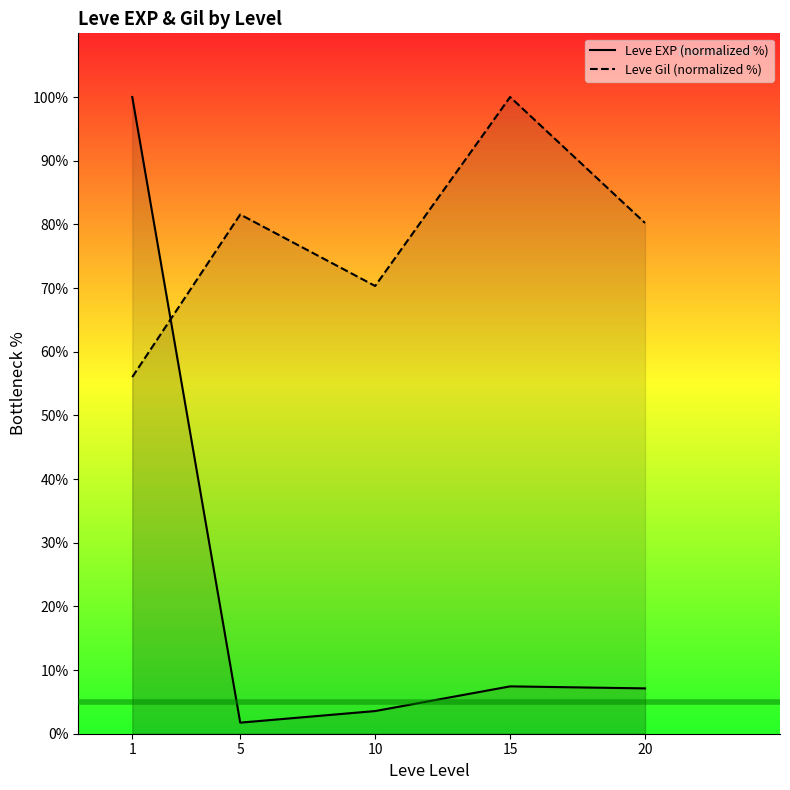

How many lines are shown in the chart?

2